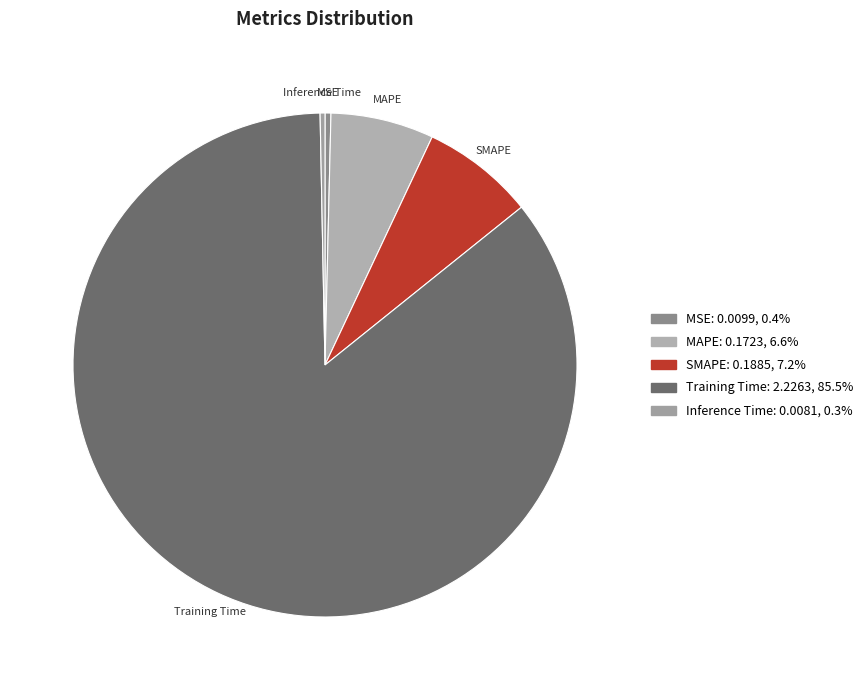

The MAPE slice represents 1% of the pie. True or false?

False